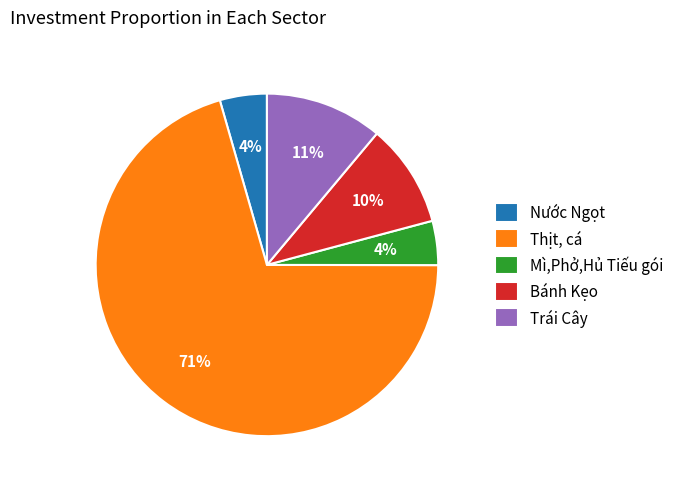

The Thịt, cá slice represents 81% of the pie. True or false?

False